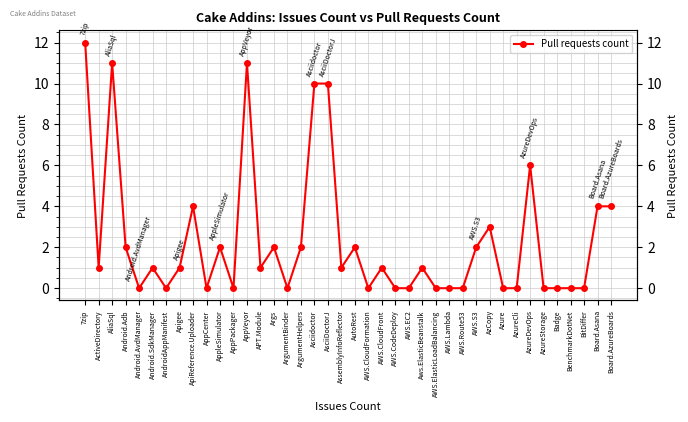

How many interior local peaks (higher than both neighbors) does the data have?

11